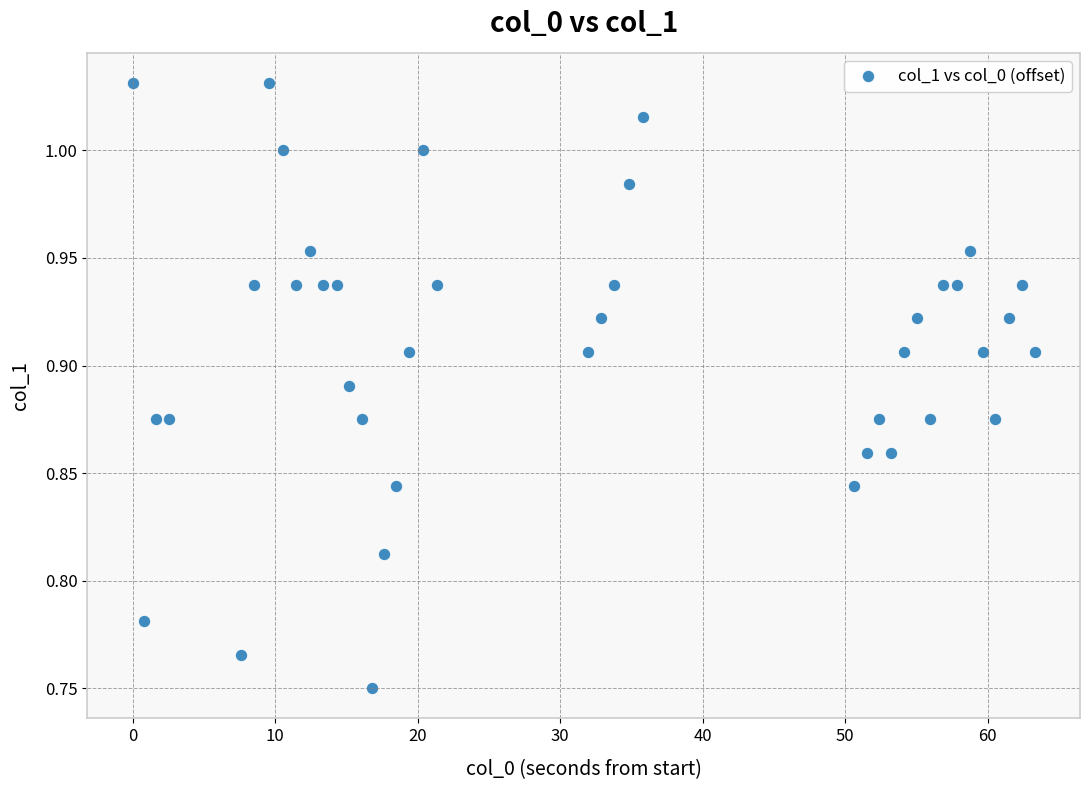

What is the range of Y values (max minus min)?

0.3